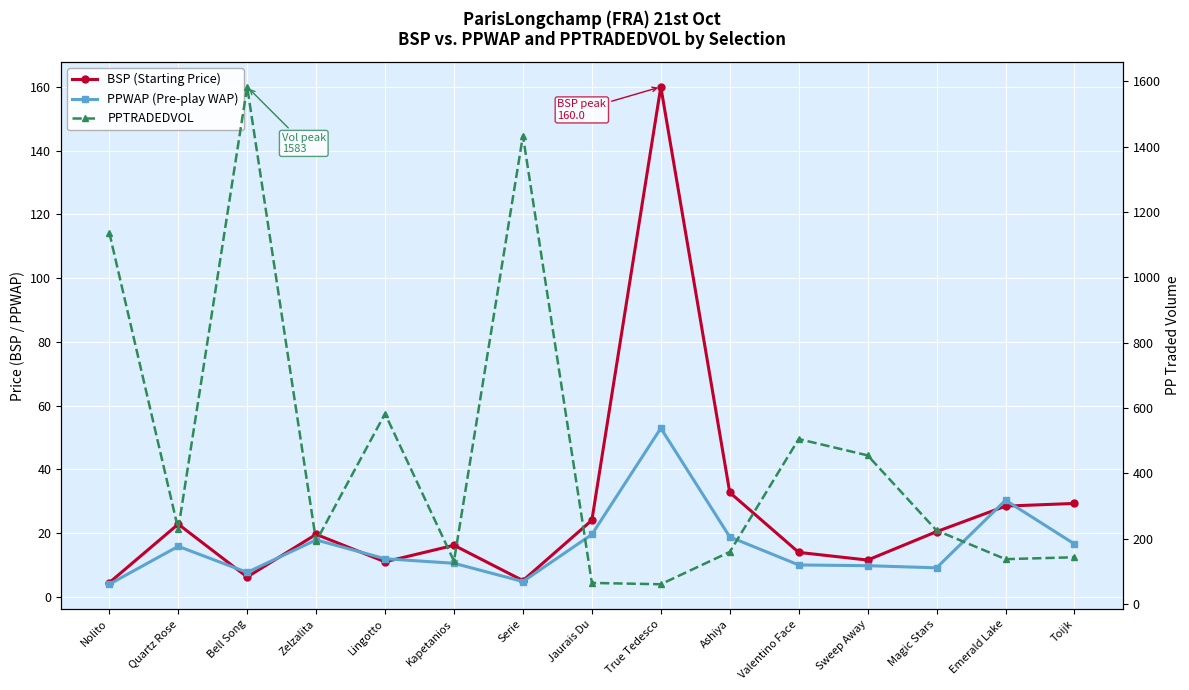

In PPTRADEDVOL, how many points are lower than both neighbors (excluding endpoints)?

5